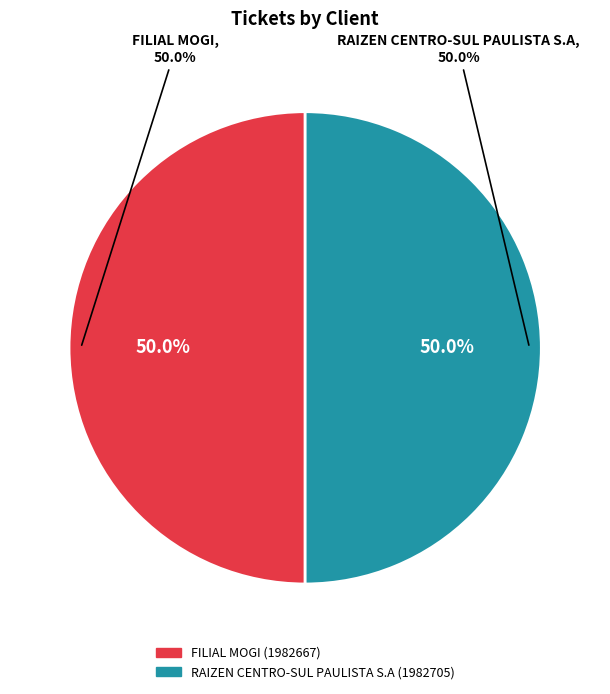

Which has a higher value, RAIZEN CENTRO-SUL PAULISTA S.A or FILIAL MOGI?

RAIZEN CENTRO-SUL PAULISTA S.A